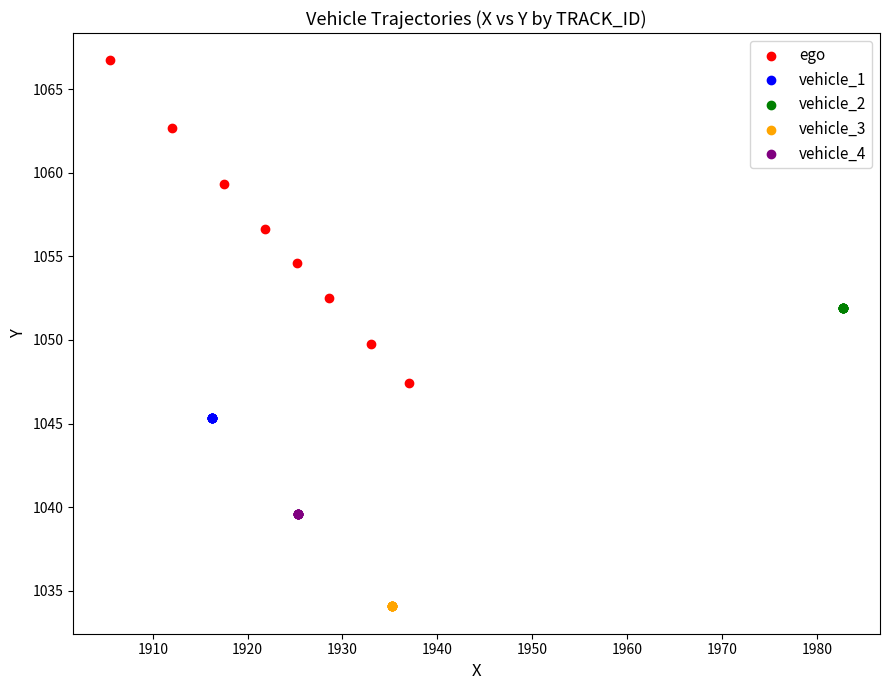

Which series contains the highest Y value?

ego